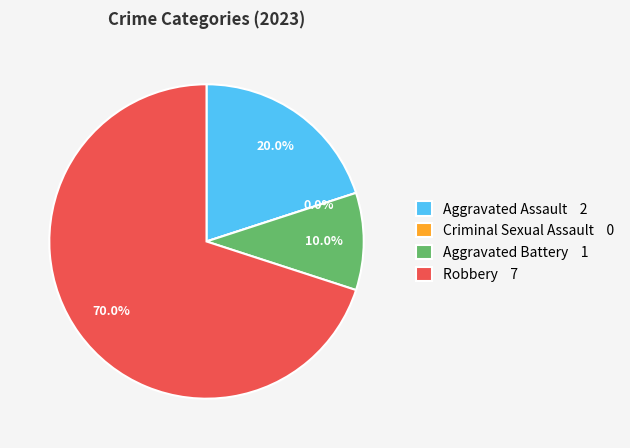

Do Aggravated Battery and Criminal Sexual Assault together represent more than half of the pie?

No